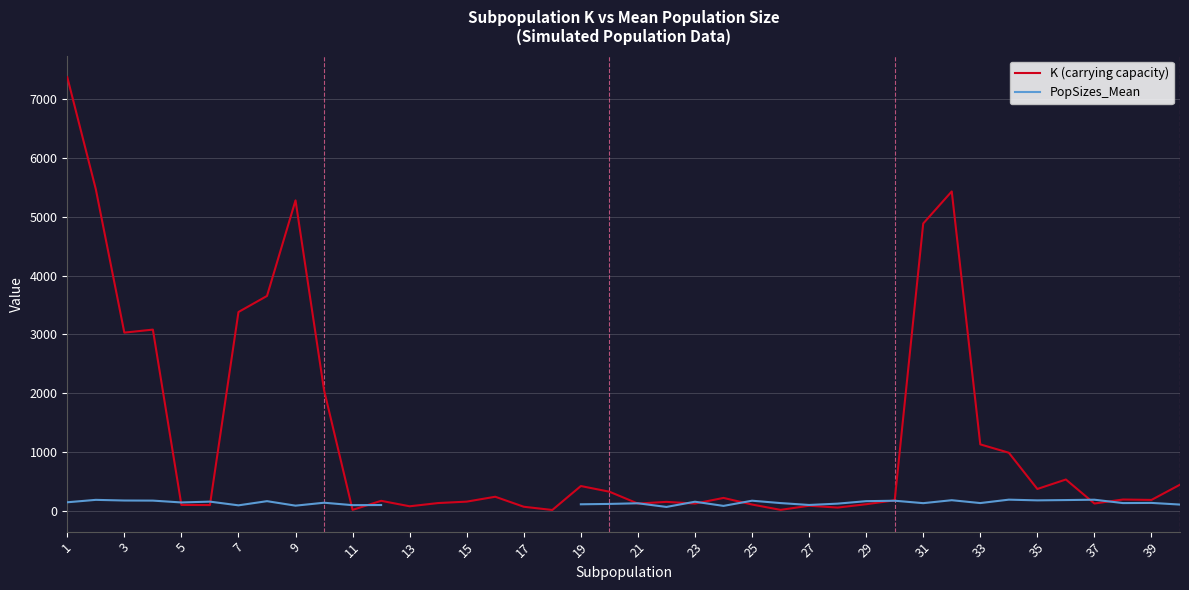

Where does the K (carrying capacity) series first go above 195?

1